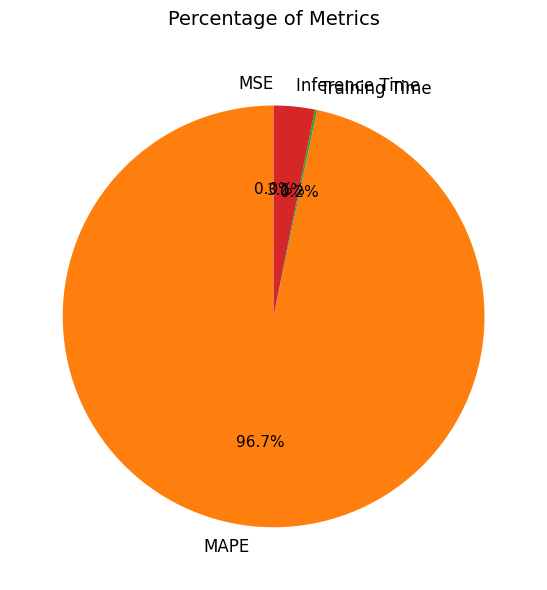

Is Inference Time the majority of the pie?

No